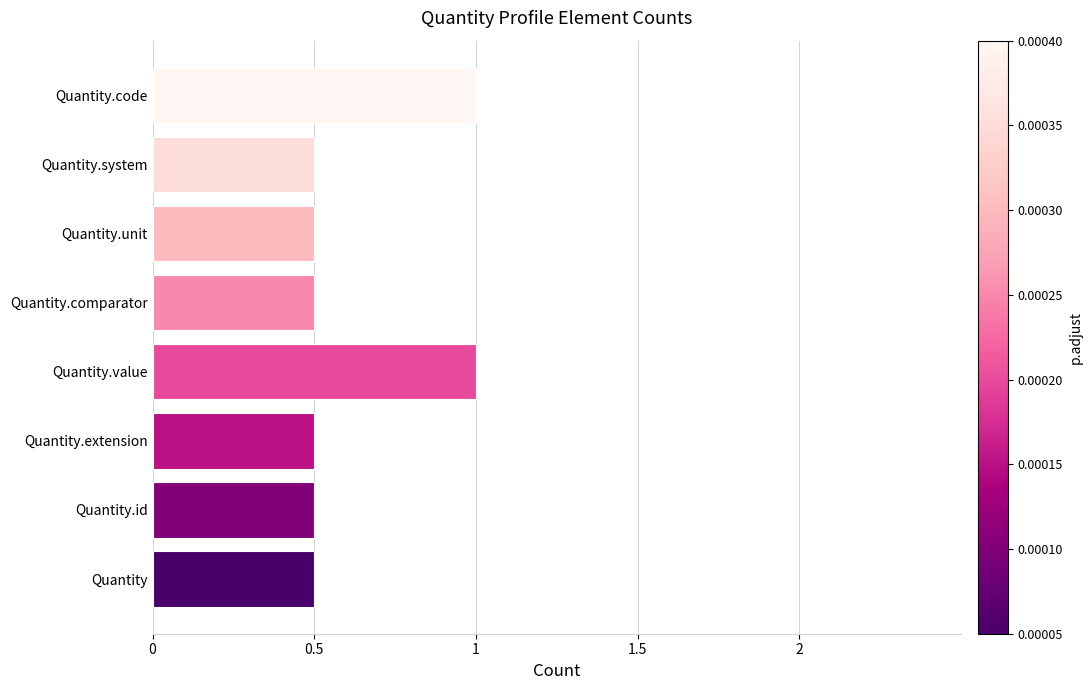

Reading bottom to top, list all the values displayed in this chart.

Quantity=0.5	Quantity.id=0.5	Quantity.extension=0.5	Quantity.value=1.0	Quantity.comparator=0.5	Quantity.unit=0.5	Quantity.system=0.5	Quantity.code=1.0